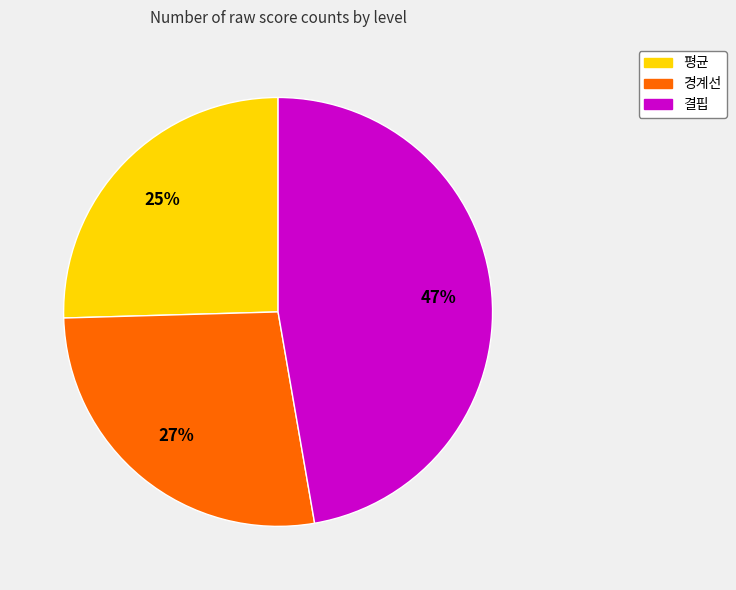

What is the smallest slice in the pie chart?

평균